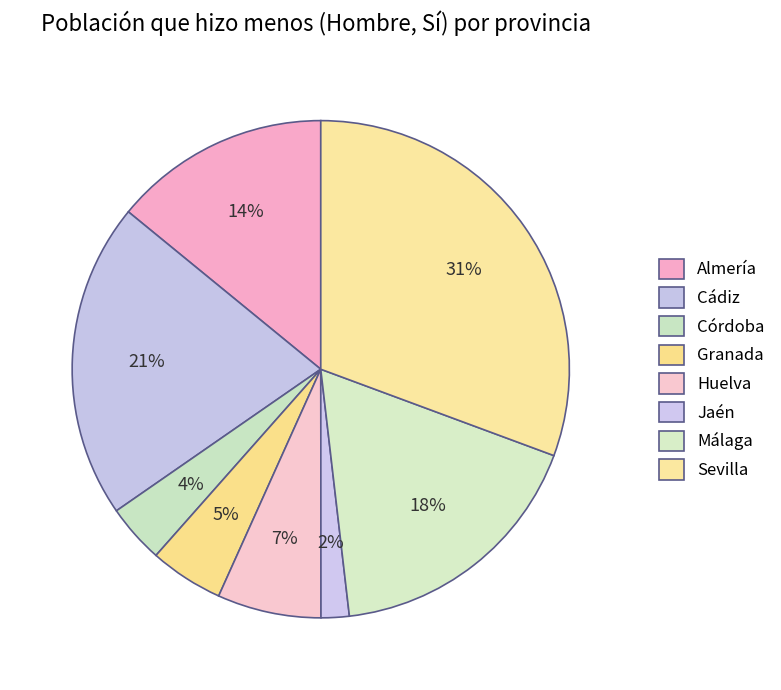

How many segments does this pie chart have?

8